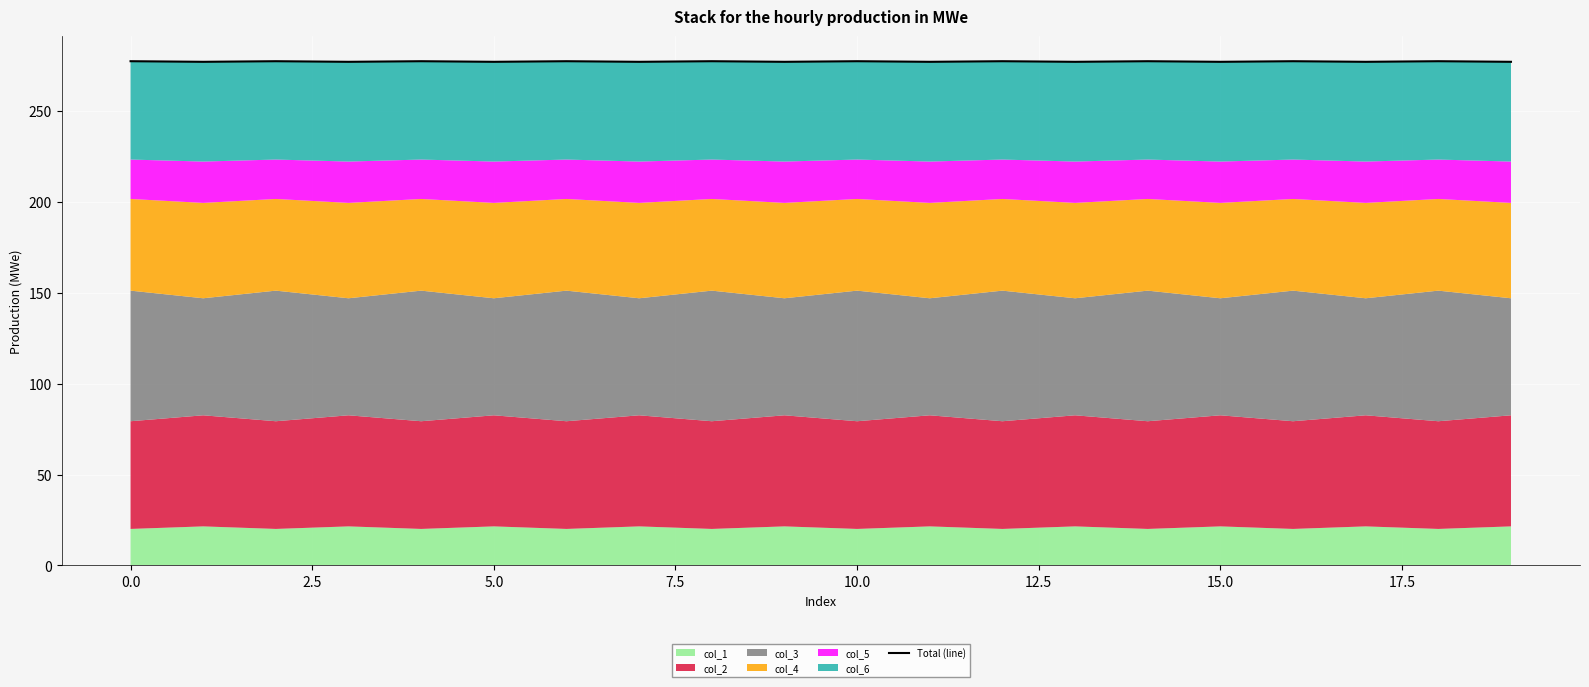

What is the difference between the second highest and minimum values?

0.3